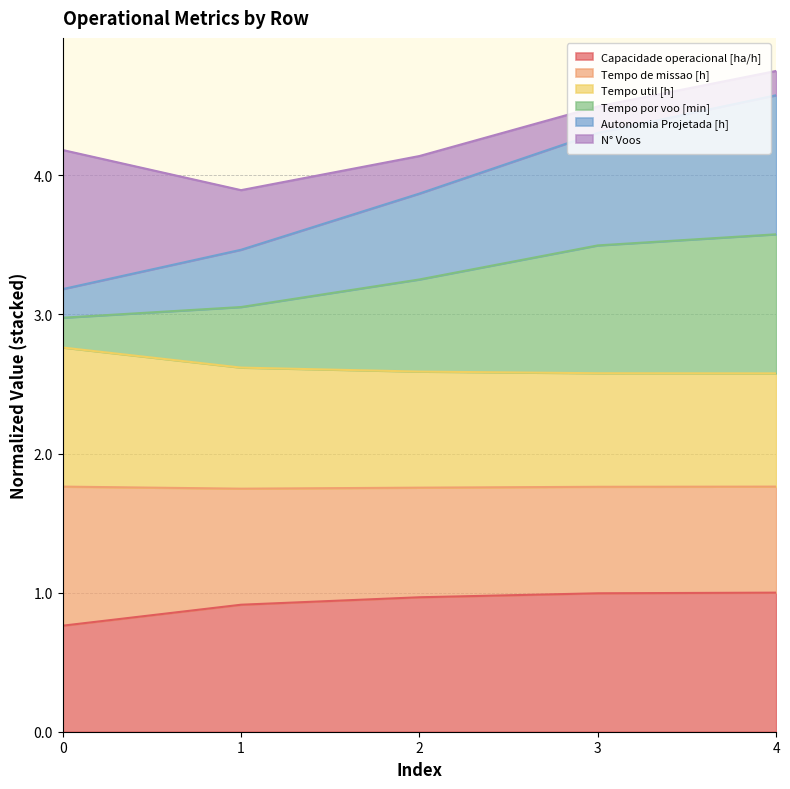

What is the maximum value for Capacidade operacional [ha/h]?

1.0